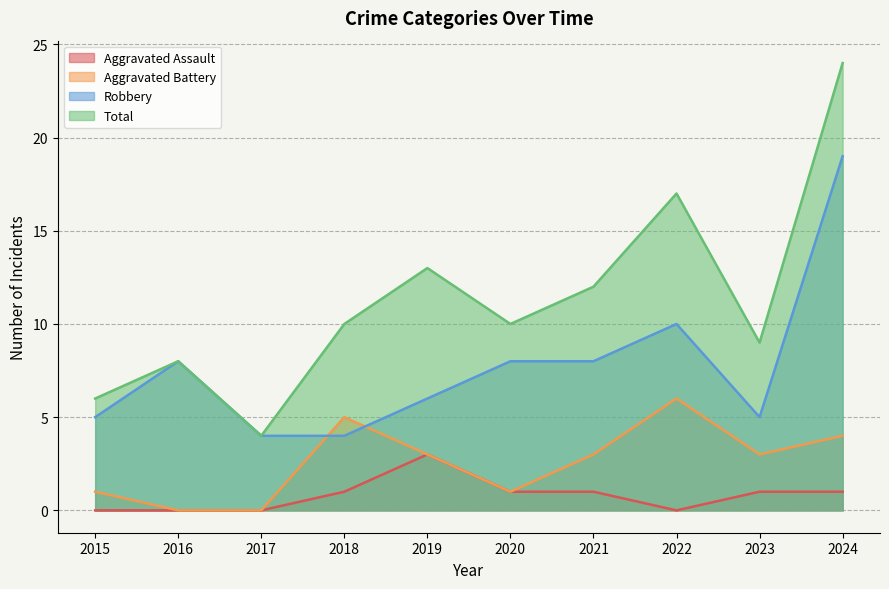

What is the difference between the Aggravated Battery values at 2024 and 2019?

1